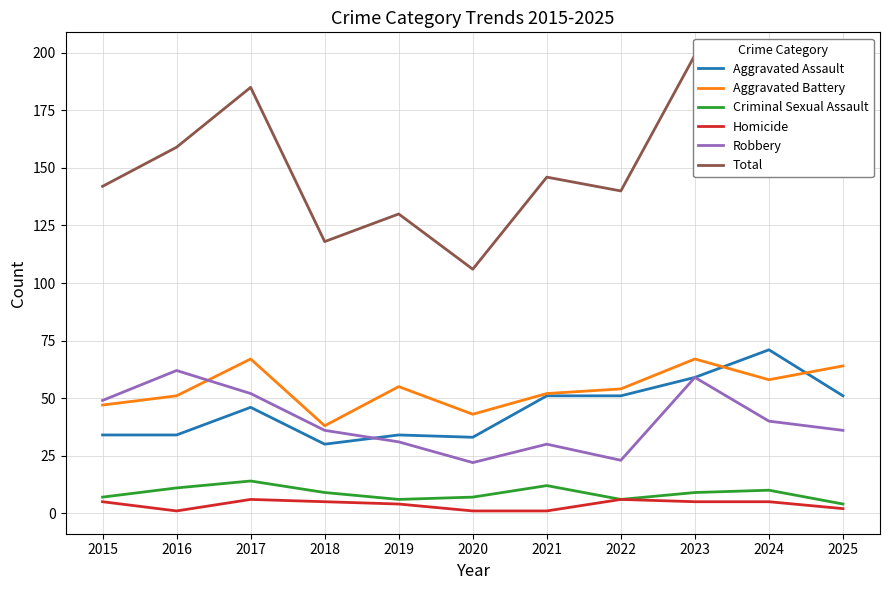

List the labels in order of Total value, smallest first.

2020, 2018, 2019, 2022, 2015, 2021, 2025, 2016, 2024, 2017, 2023